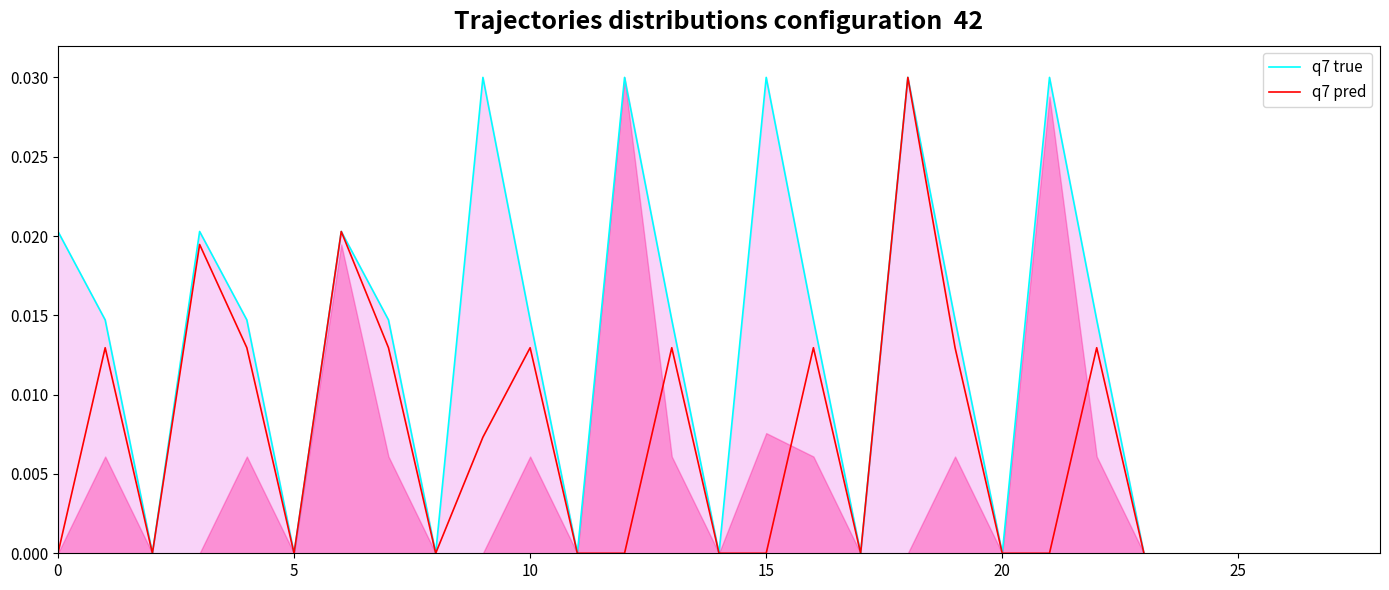

Count the number of data series in this chart.

2